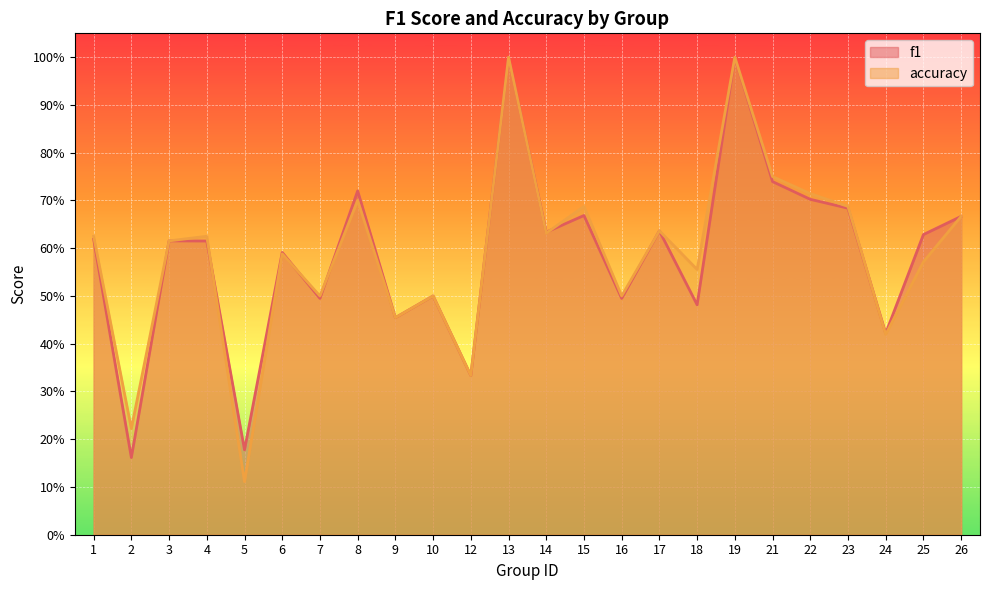

What is the difference between the highest and lowest values at 2?

0.1